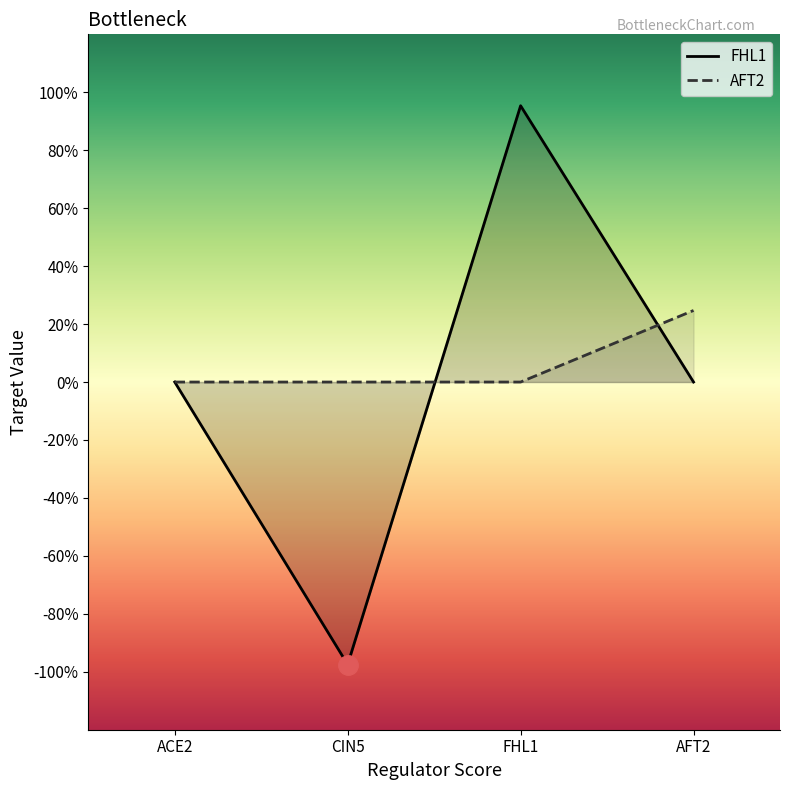

True or false: FHL1_line has more than 1 interior local peaks.

False